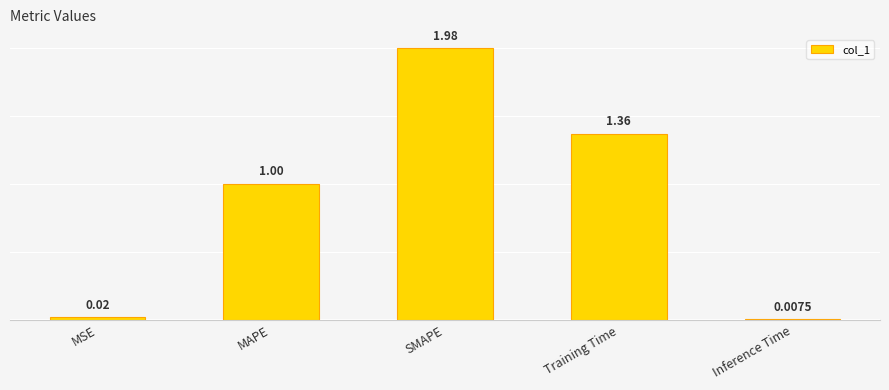

Reading left to right, list all the values displayed in this chart.

MSE=0.0	MAPE=1.0	SMAPE=2.0	Training Time=1.4	Inference Time=0.0